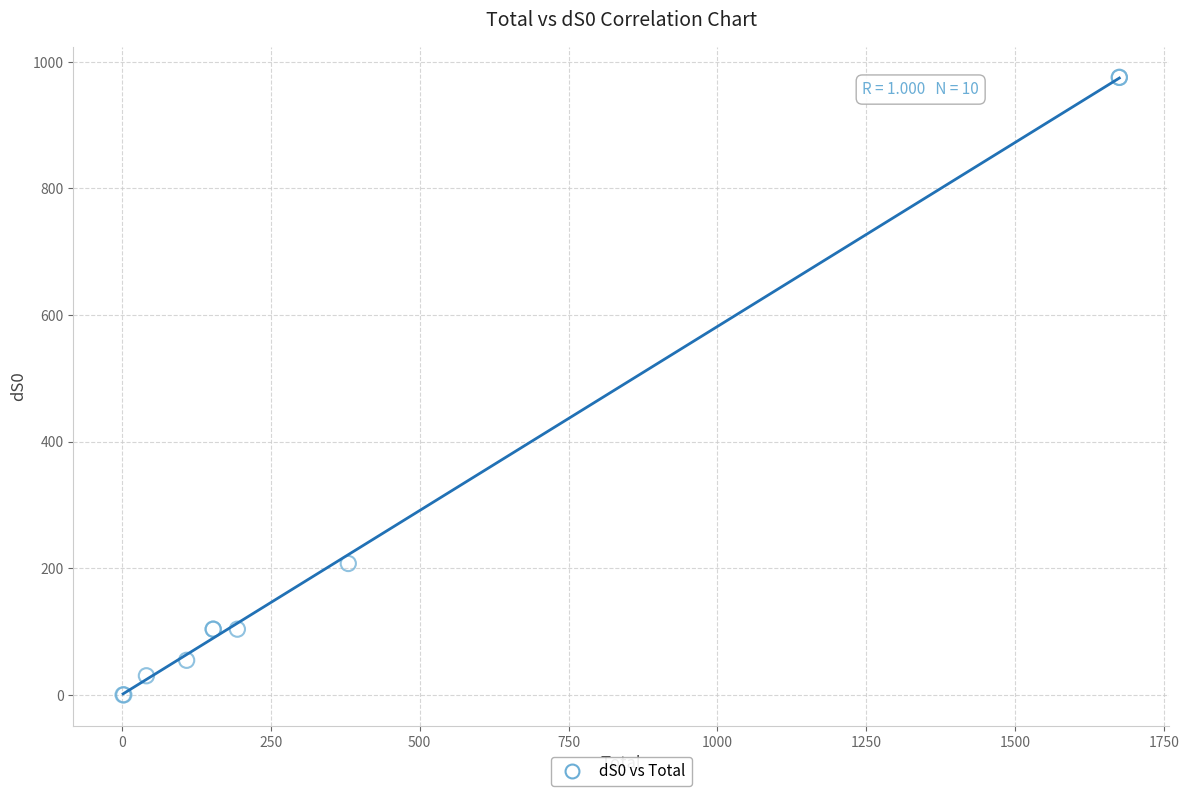

What Y value in the scatter plot is closest to 487?

207.4